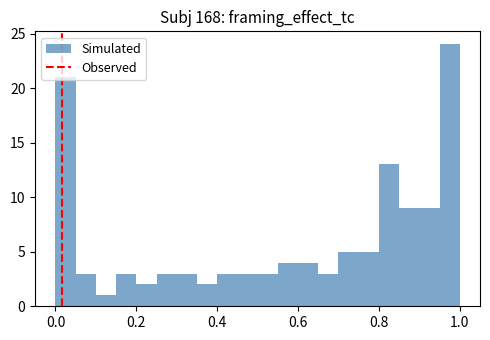

Around what value on the x-axis is the tallest bar? Give the approximate position of its centre, as read against the axis.

0.98